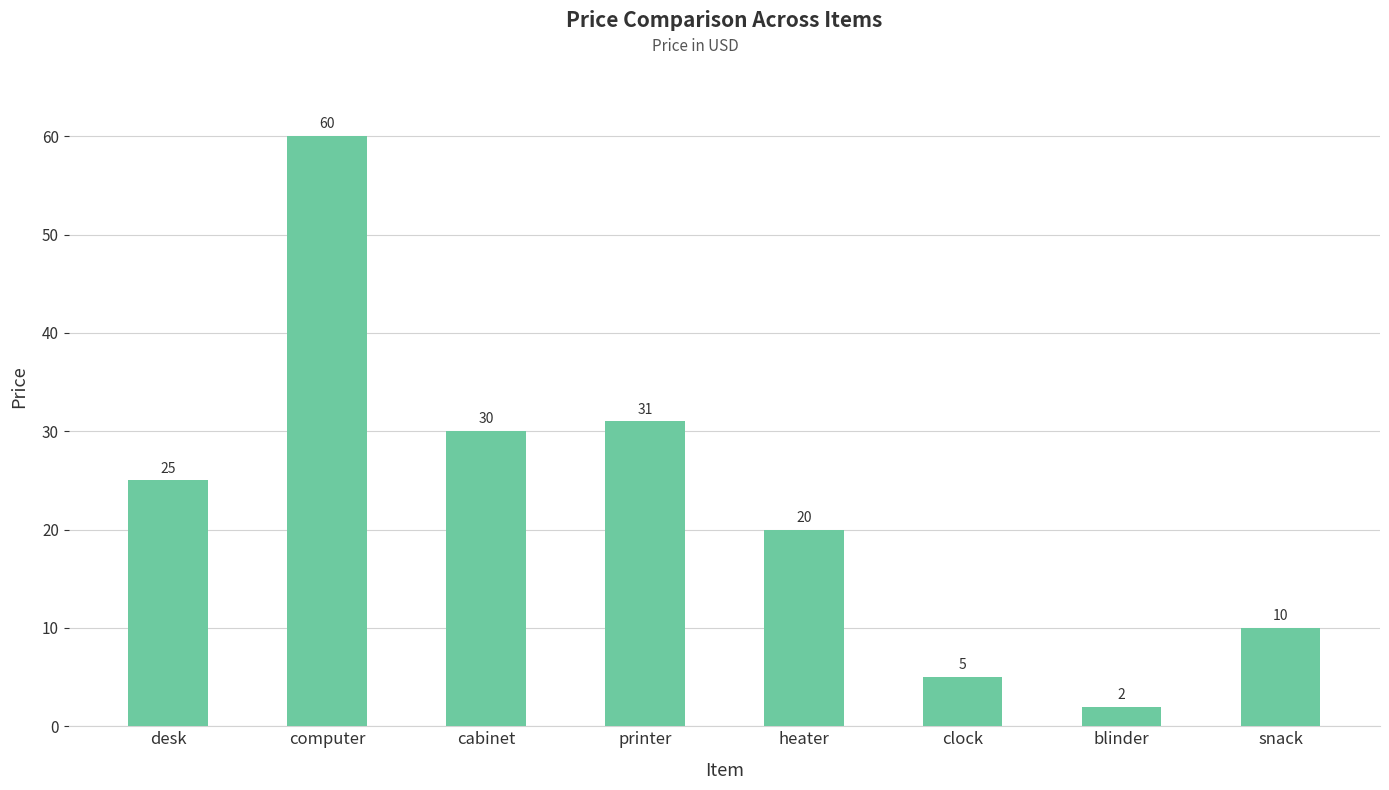

The chart shows a value of 60 at computer. True or false?

True